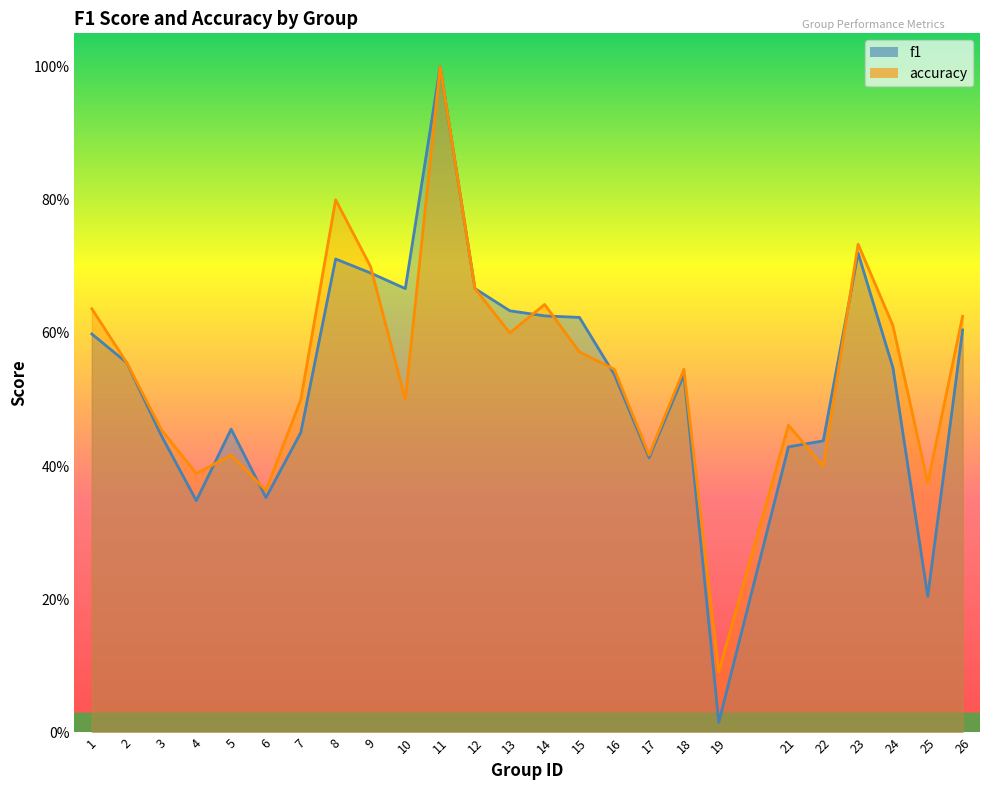

Between which two adjacent categories do accuracy and f1 first intersect?

4 and 5